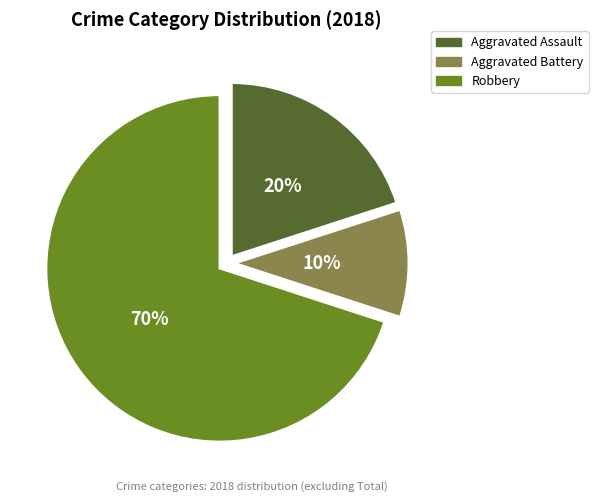

Is there a majority slice in this chart?

Yes